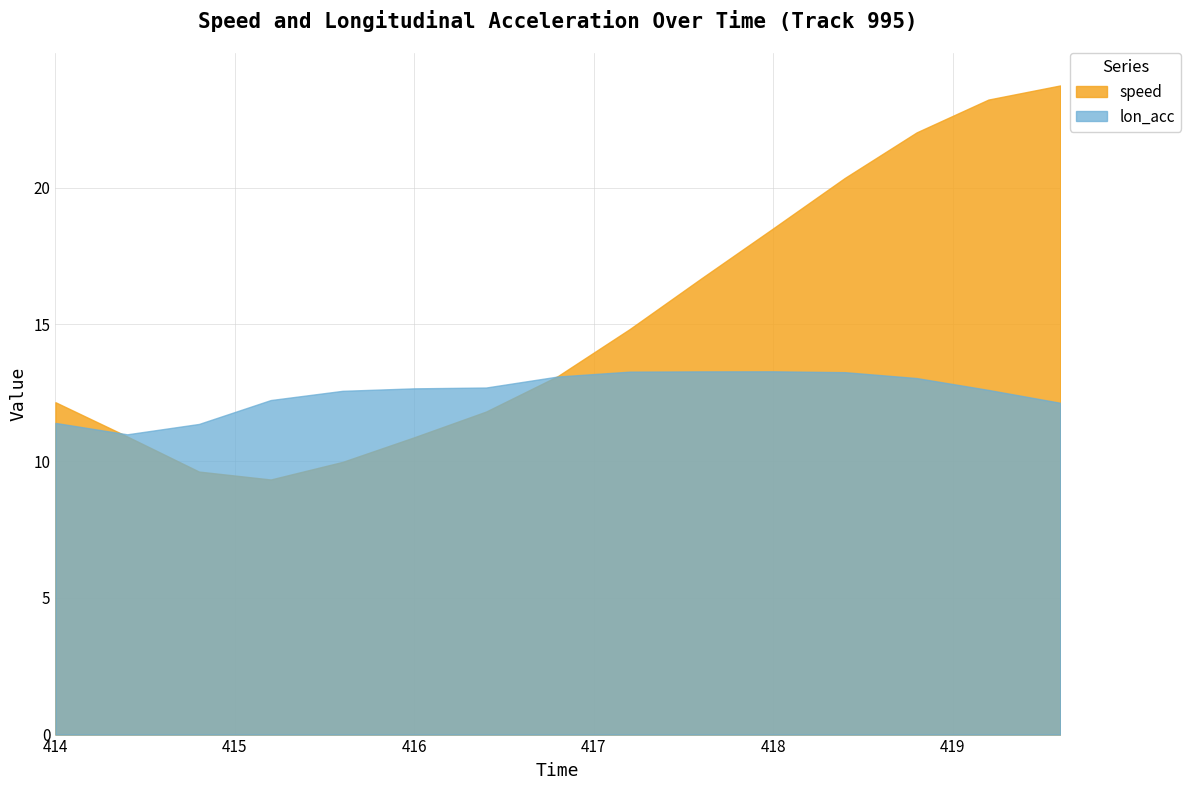

How many data points does each series have?

15